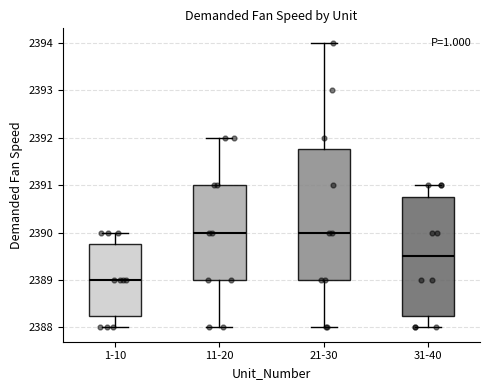

Where is the upper edge of the box for 21-30 on the y-axis? The values are not printed on the chart, so give them approximately, as read against the axis.

2391.8